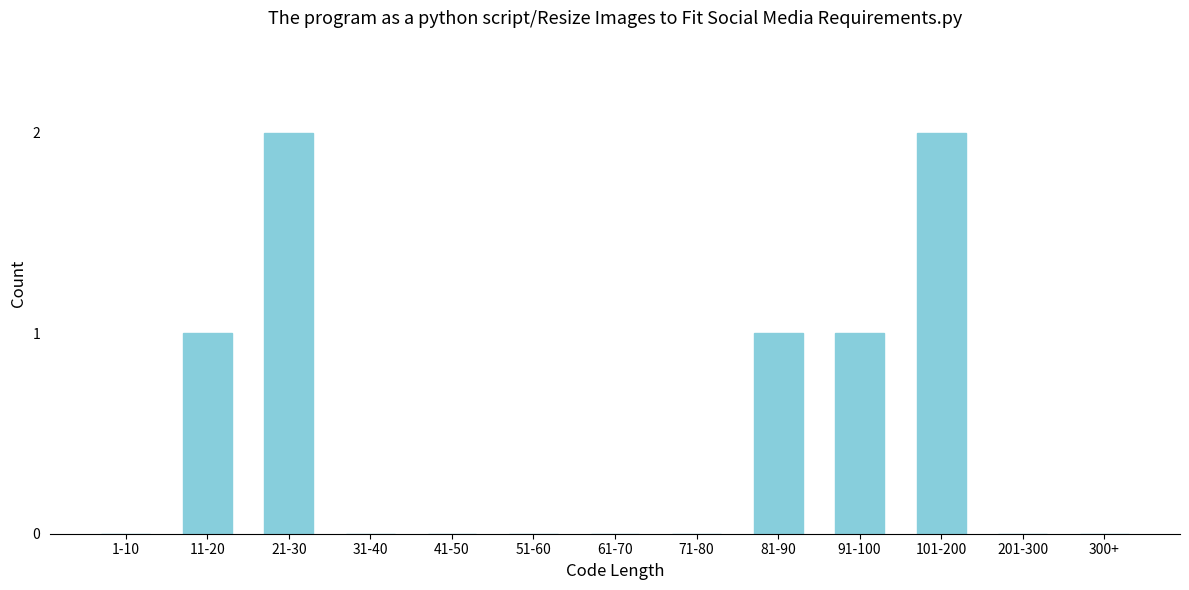

Reading right to left, list all the values displayed in this chart.

300+=0	201-300=0	101-200=2	91-100=1	81-90=1	71-80=0	61-70=0	51-60=0	41-50=0	31-40=0	21-30=2	11-20=1	1-10=0